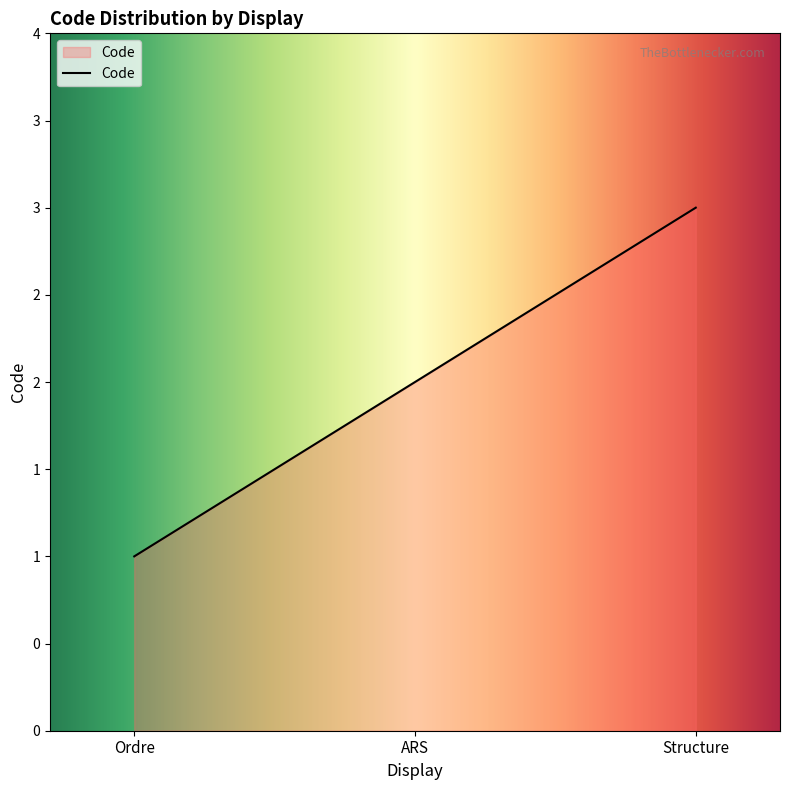

Does the chart display data point markers on the line(s)?

No